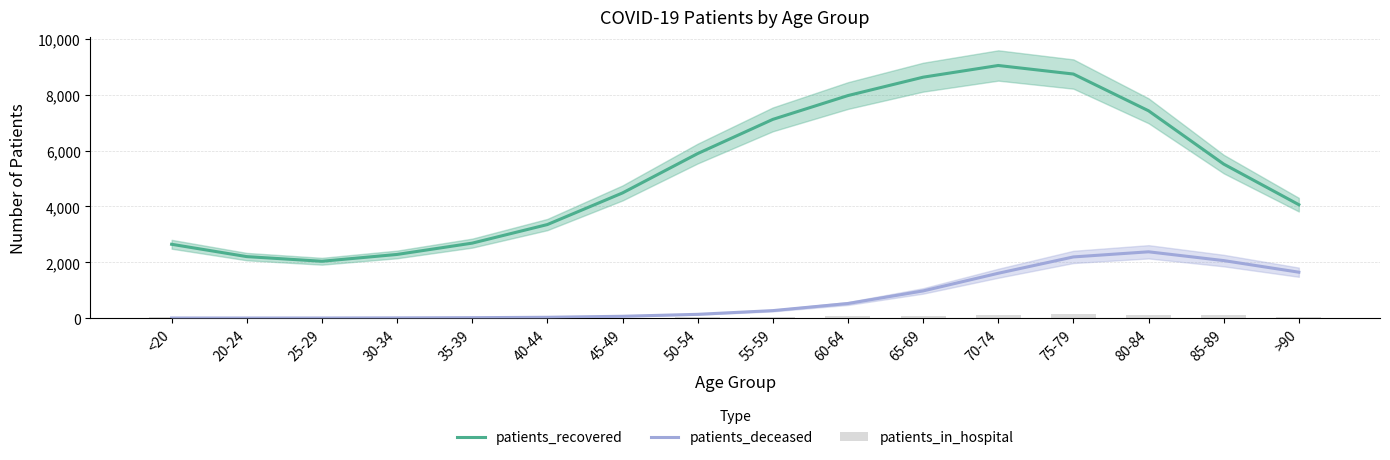

Rank the categories by patients_in_hospital value from lowest to highest.

20-24, 30-34, 25-29, 40-44, 45-49, 35-39, 50-54, 55-59, <20, >90, 60-64, 65-69, 70-74, 85-89, 80-84, 75-79